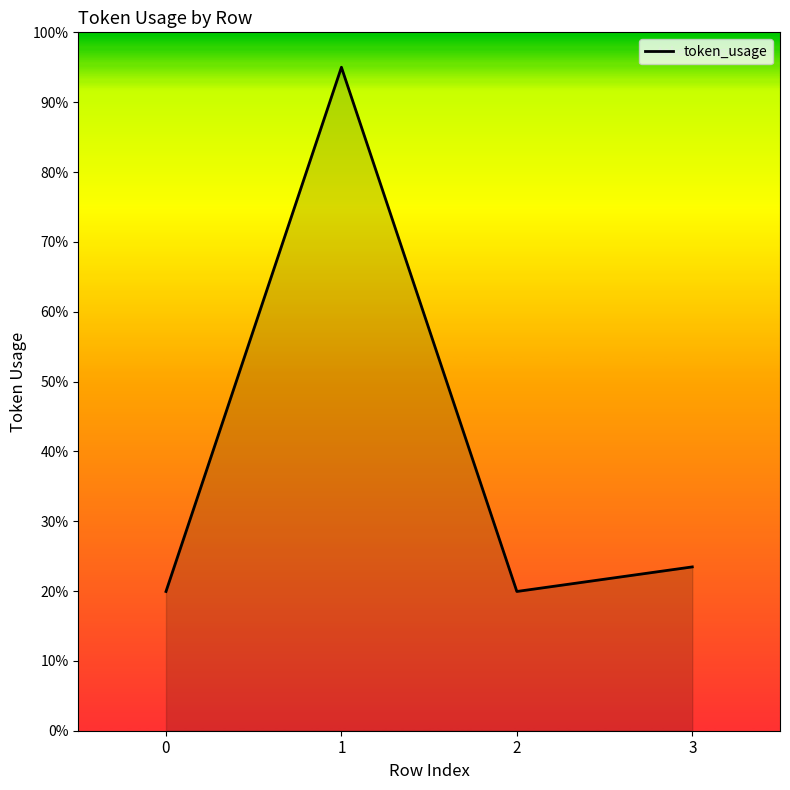

How many values are below 23?

2